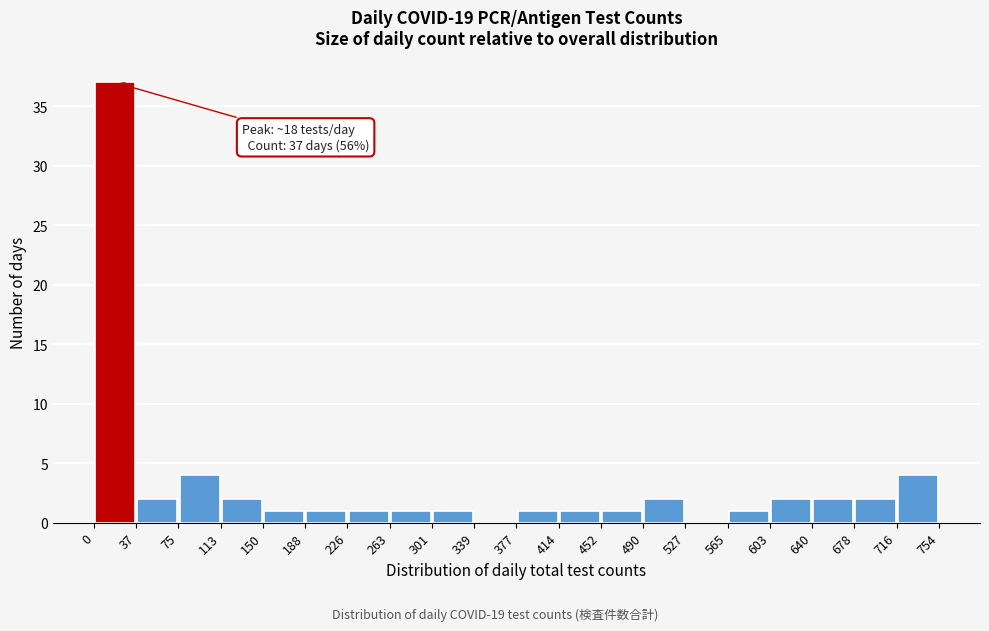

Over which range of the x-axis is the bar tallest?

0 to 37